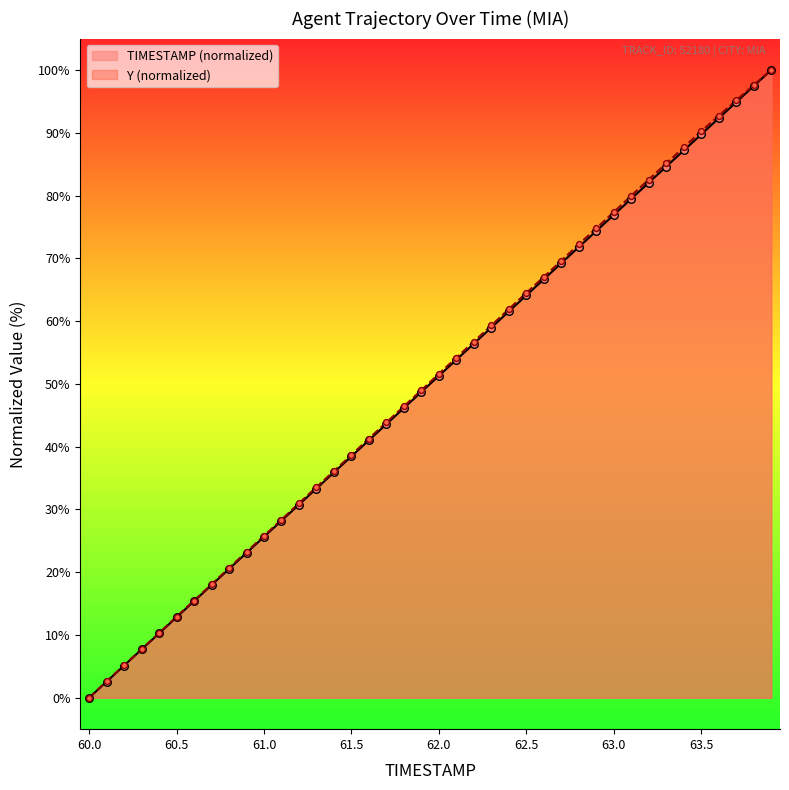

Which series has the largest total across all categories?

Y